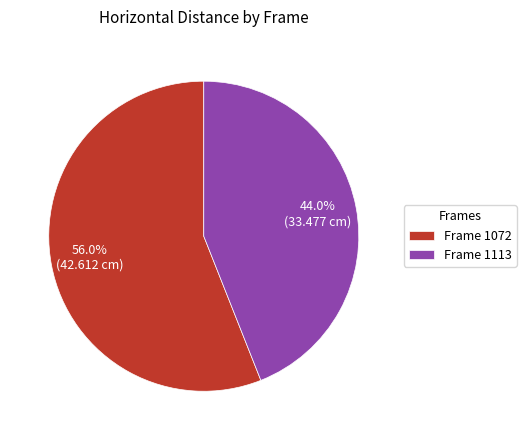

Which category has the smallest portion of the pie?

Frame 1113